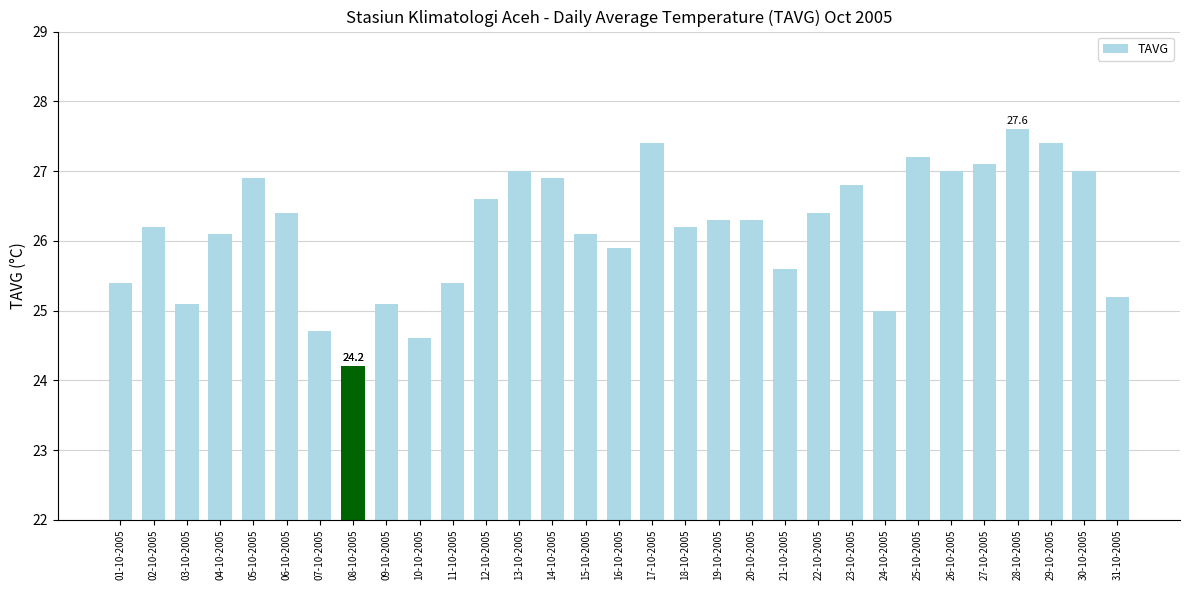

The value at 24-10-2005 is 42.3. True or false?

False